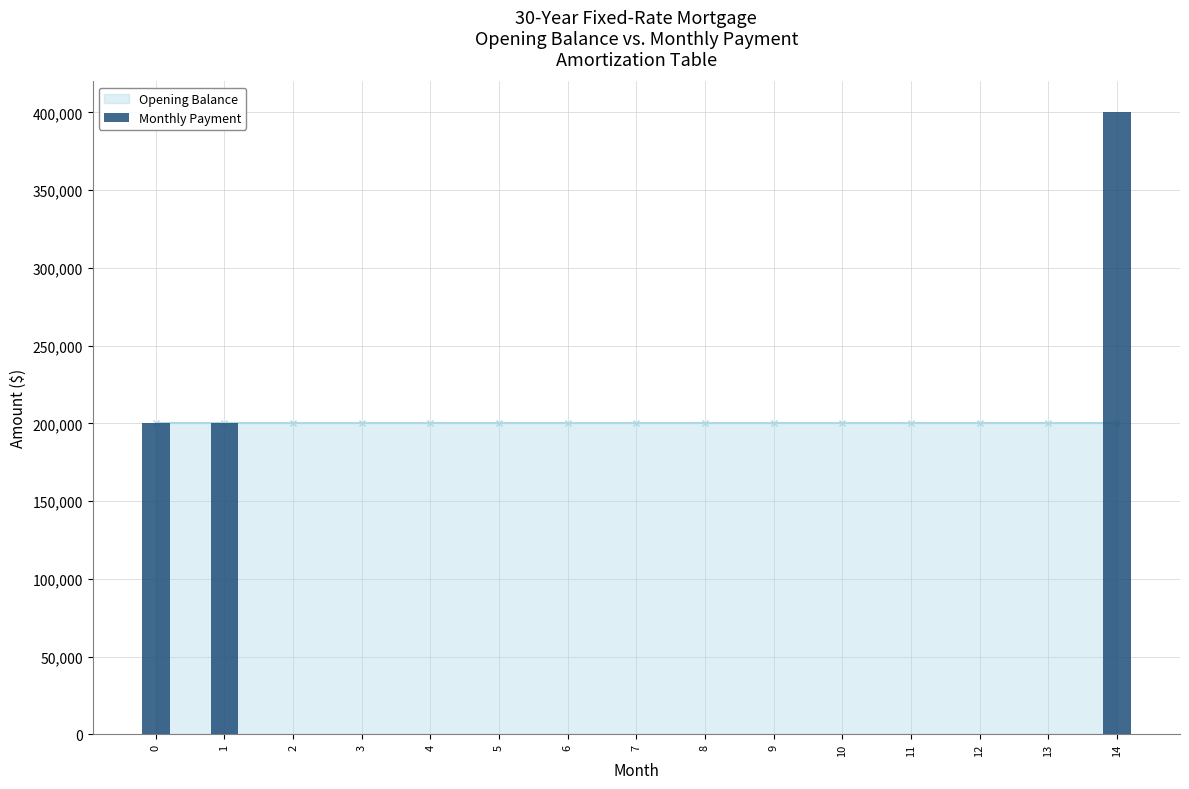

What is the change in value from 7 to 11?

+4